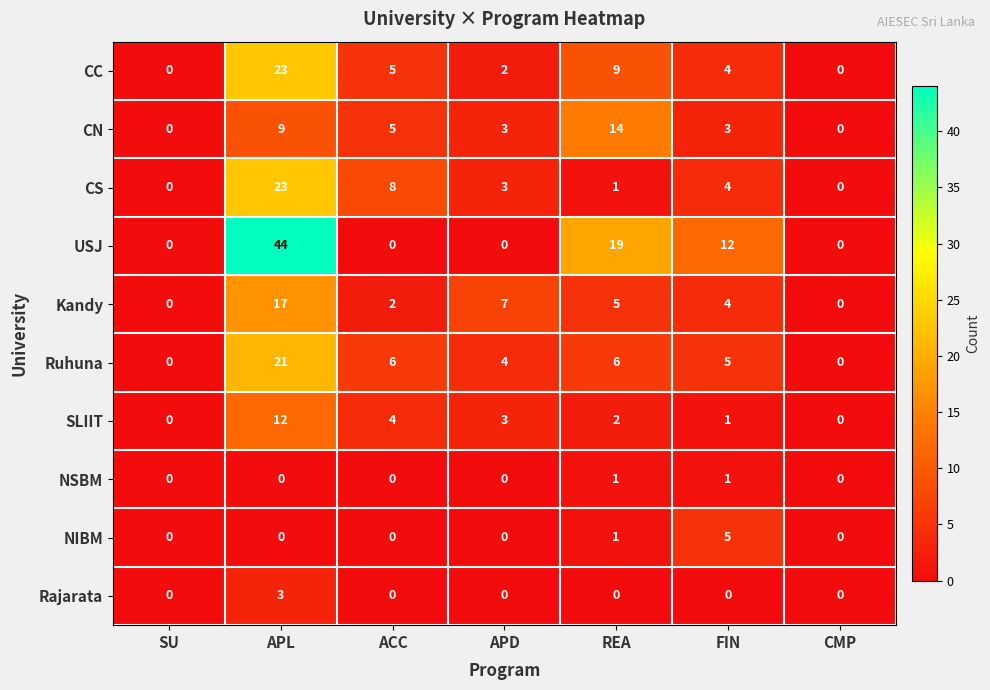

Which category has the highest value in the SLIIT series?

APL